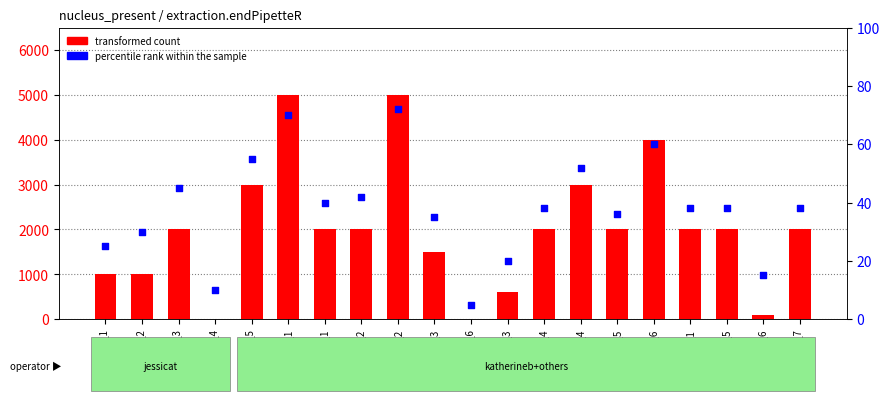

Which series contains the lowest Y value?

transformed count